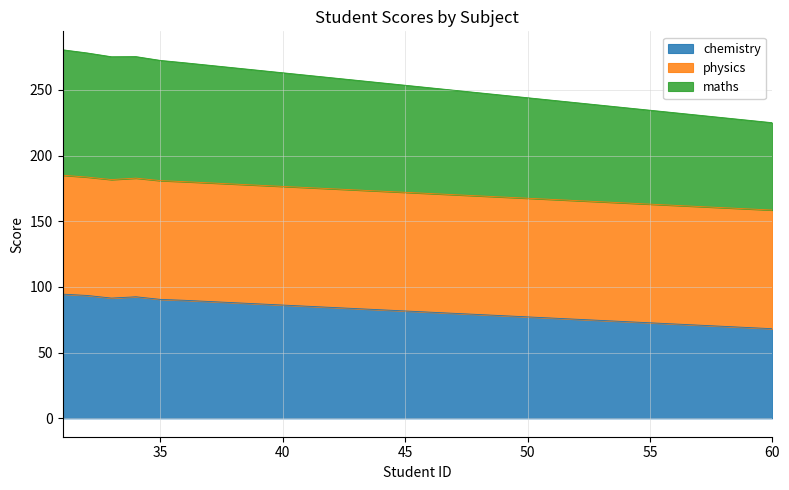

What is the total value across all series at 55?

234.5